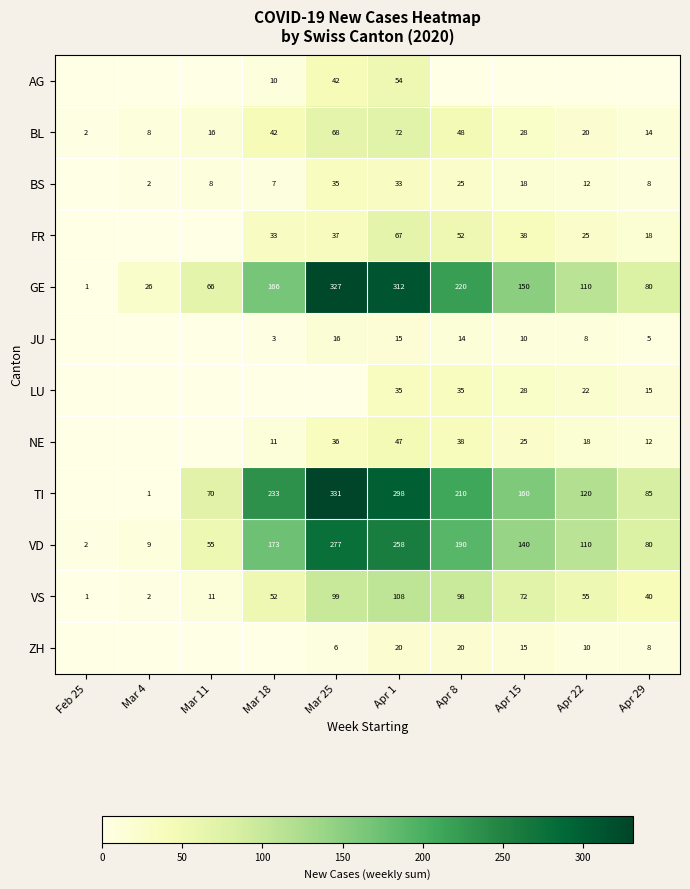

Which series has the largest total across all categories?

TI